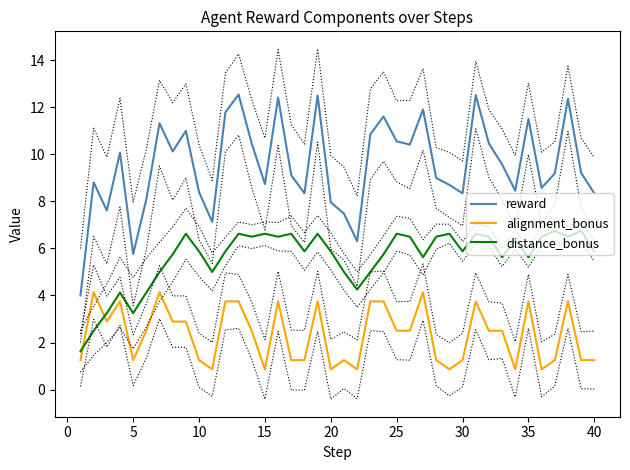

True or false: reward and alignment_bonus cross at least once.

False